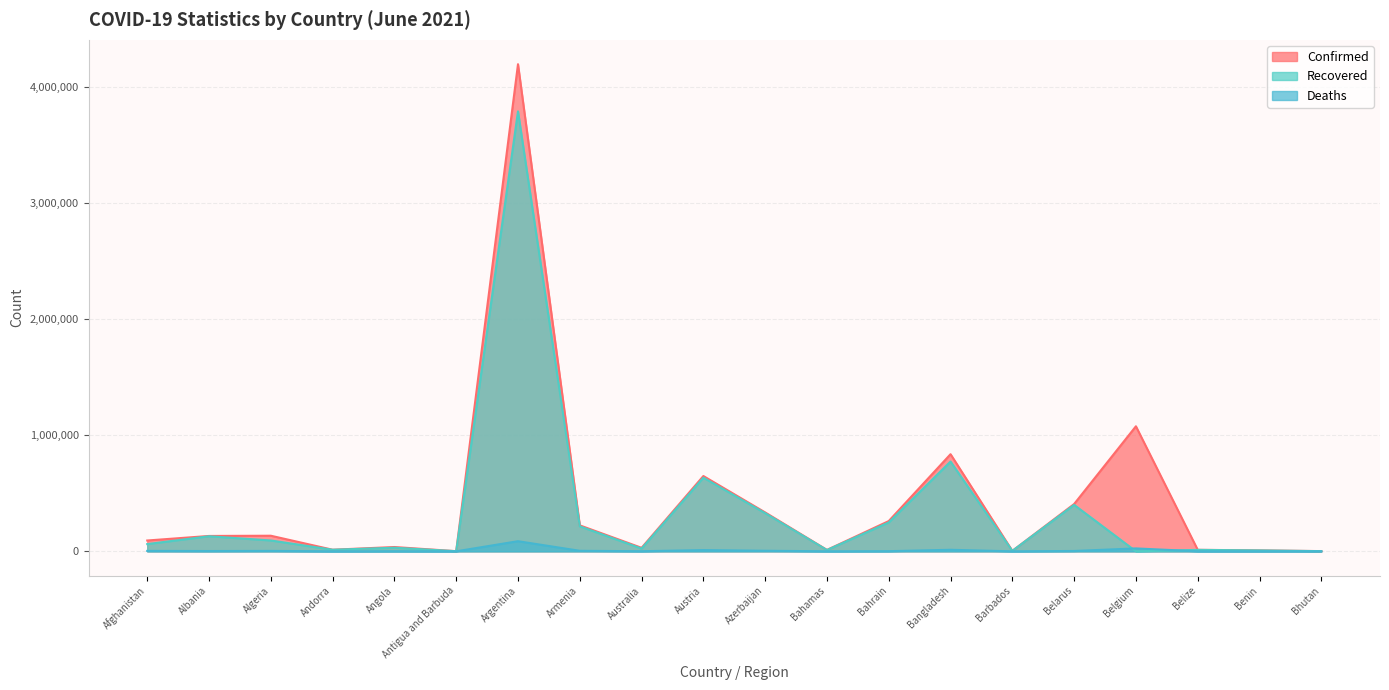

Reading left to right, extract all data points from this chart.

Confirmed: Afghanistan=93288	Albania=132476	Algeria=134458	Andorra=13836	Angola=37094	Antigua and Barbuda=1263	Argentina=4198620	Armenia=223904	Australia=30301	Austria=649002	Azerbaijan=335291	Bahamas=12242	Bahrain=260954	Bangladesh=837247	Barbados=4038	Belarus=407748	Belgium=1077758	Belize=12994	Benin=8140	Bhutan=1854
Recovered: Afghanistan=62397	Albania=129888	Algeria=93586	Andorra=13633	Angola=31003	Antigua and Barbuda=1214	Argentina=3791979	Armenia=215533	Australia=23716	Austria=634900	Azerbaijan=329038	Bahamas=11208	Bahrain=249129	Bangladesh=773752	Barbados=3971	Belarus=400513	Belgium=0	Belize=12507	Benin=7979	Bhutan=1501
Deaths: Afghanistan=3683	Albania=2454	Algeria=3598	Andorra=127	Angola=847	Antigua and Barbuda=42	Argentina=87261	Armenia=4490	Australia=910	Austria=10671	Azerbaijan=4959	Bahamas=240	Bahrain=1259	Bangladesh=13282	Barbados=47	Belarus=3006	Belgium=25110	Belize=327	Benin=103	Bhutan=1